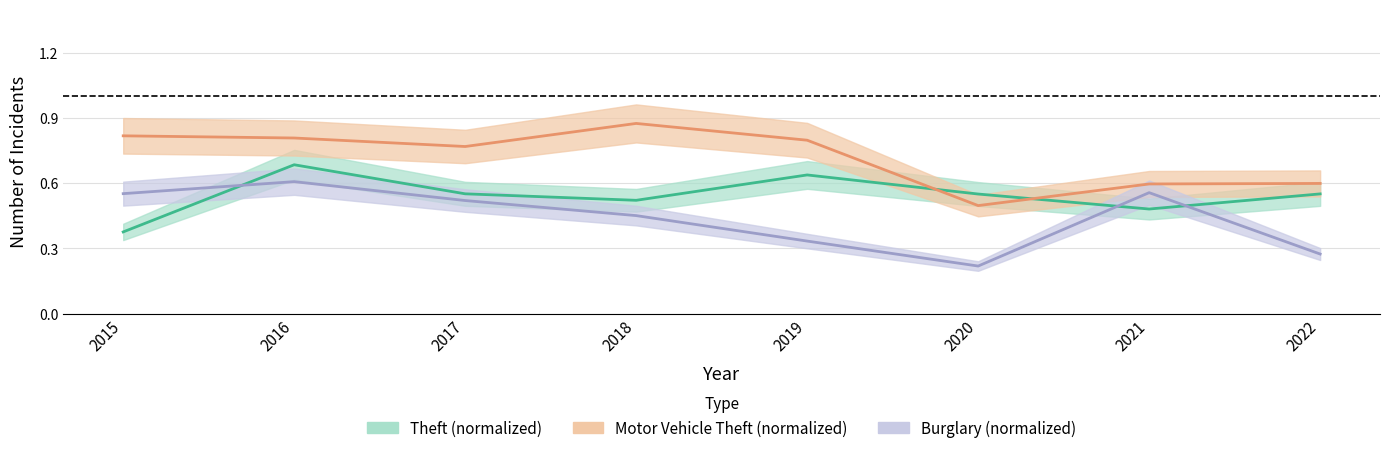

How many lines are shown in the chart?

3